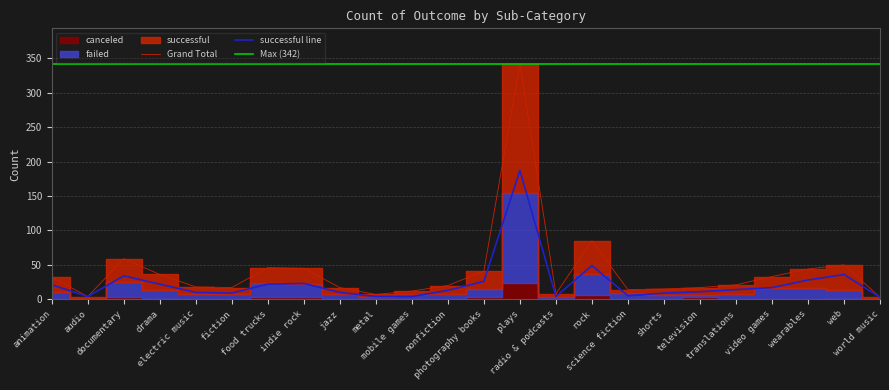

True or false: failed and successful cross at least once.

False